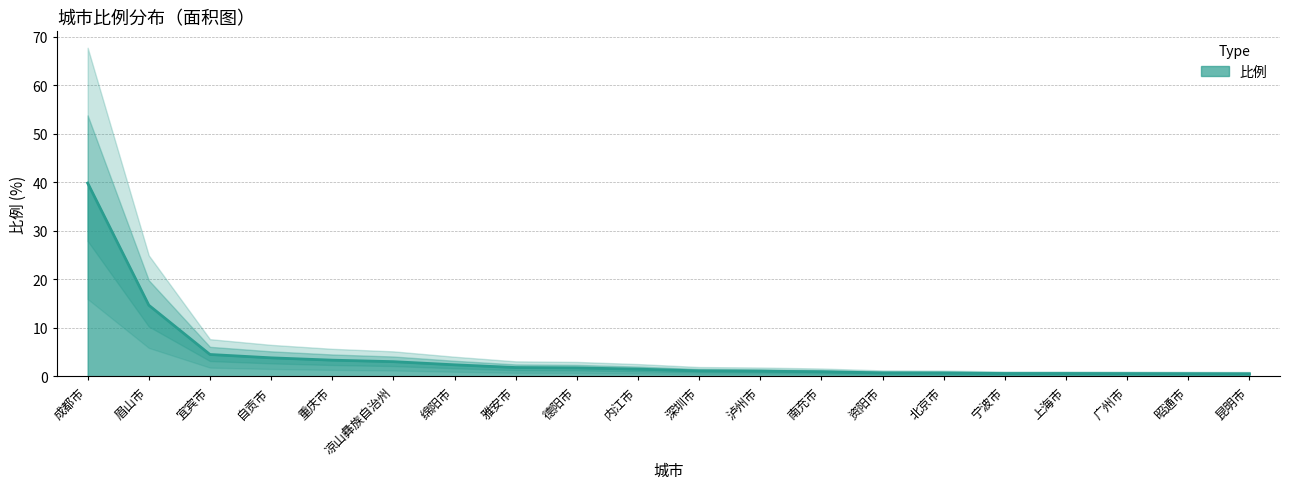

Reading right to left, what are all the values shown in this chart?

0.5	0.6	0.6	0.6	0.6	0.7	0.7	0.9	1.1	1.1	1.5	1.8	1.8	2.4	3.0	3.3	3.8	4.5	14.7	39.9